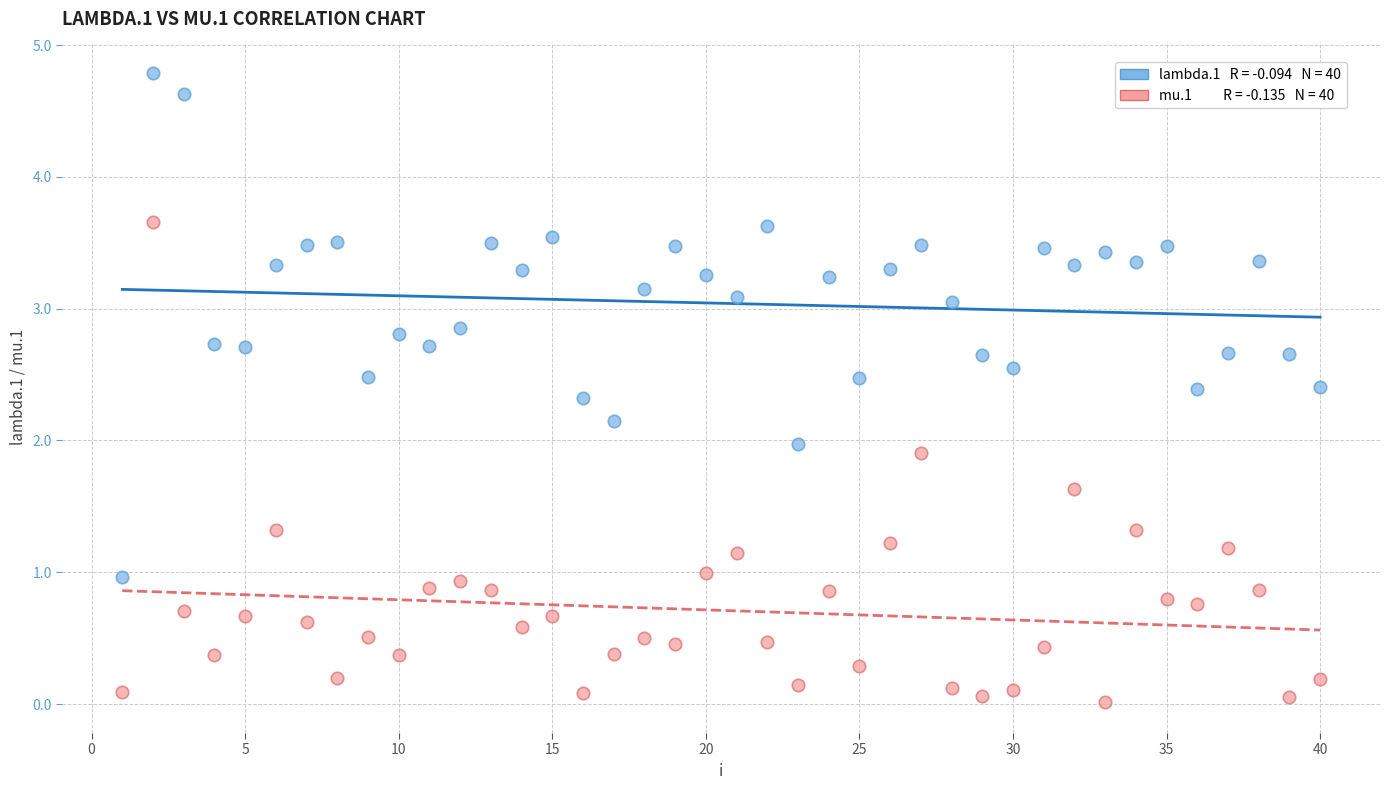

Across all data points, what is the range of X values (max minus min)?

39.0